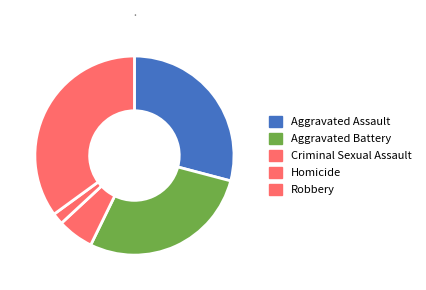

How many segments does this pie chart have?

5